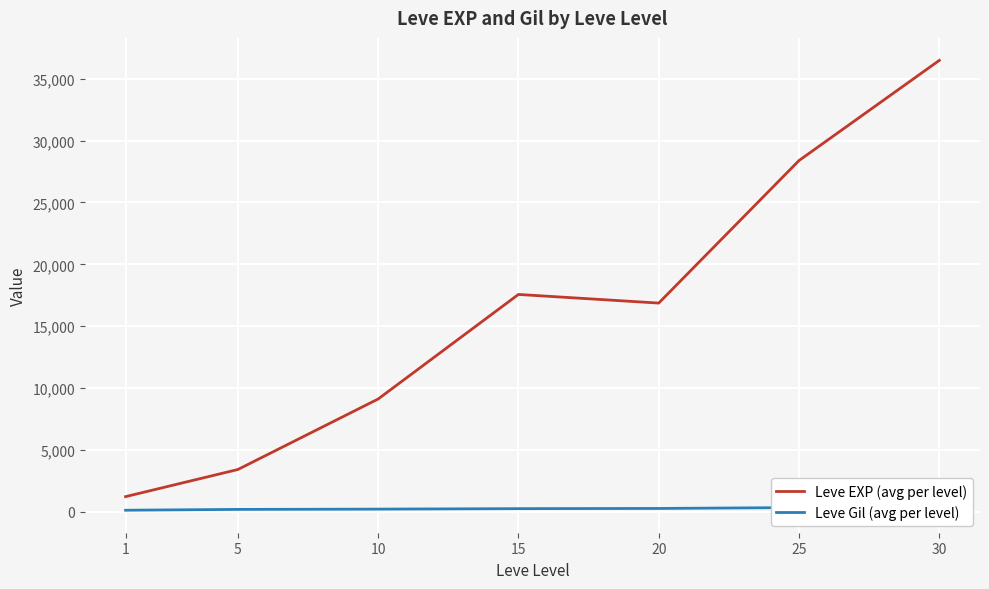

What is the value of the Leve EXP (avg per level) point at the 5th from the left?

16865.0